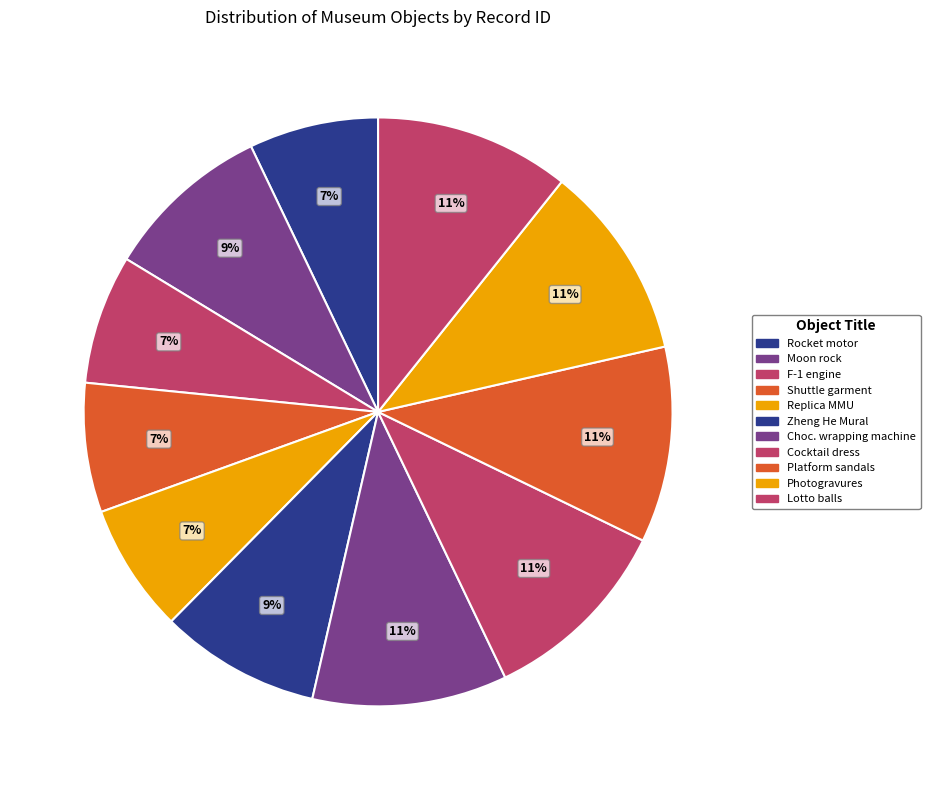

Count the number of slices in the pie.

11